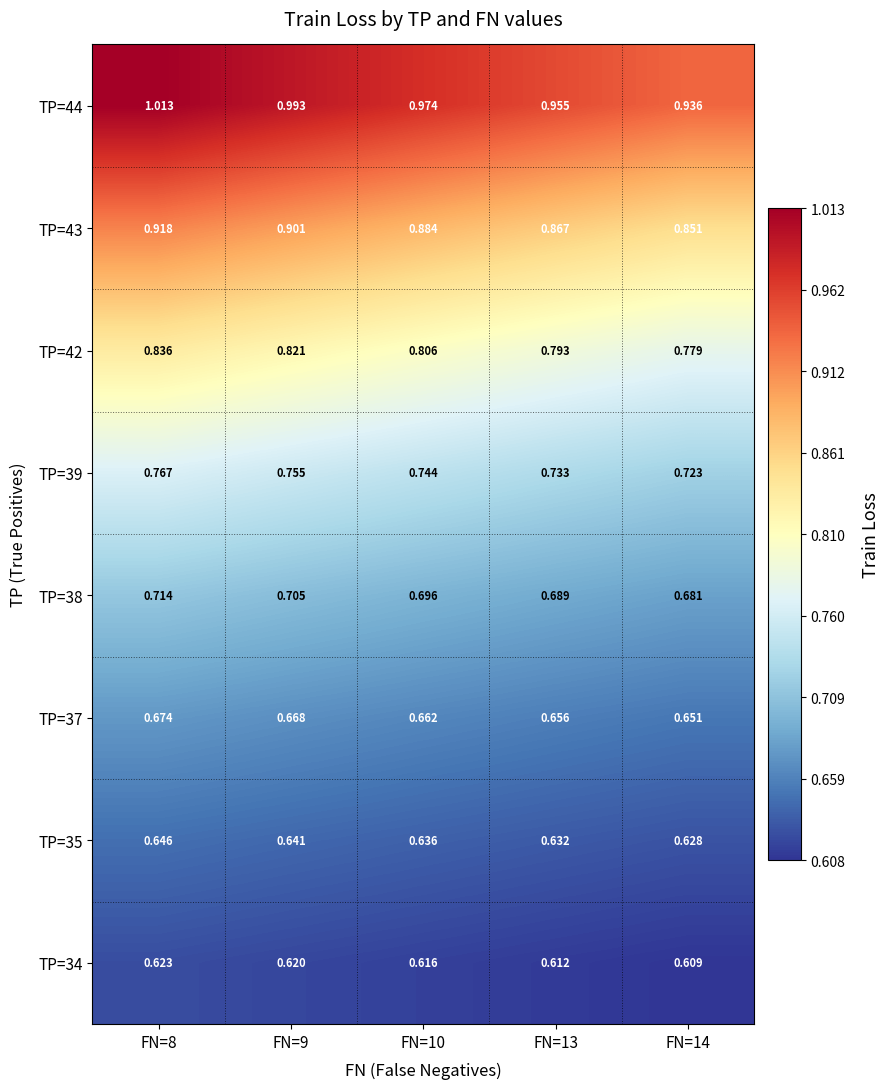

Is the value of TP=42 at FN=10 greater than the value of TP=39 at FN=14?

Yes